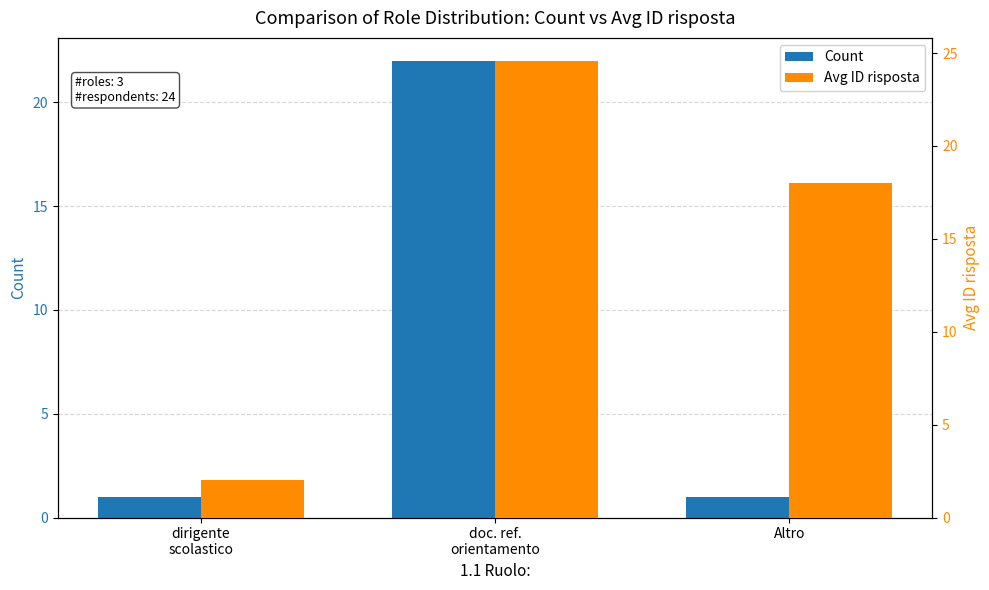

Which category has the highest value in the Avg ID risposta series?

doc. ref.
orientamento